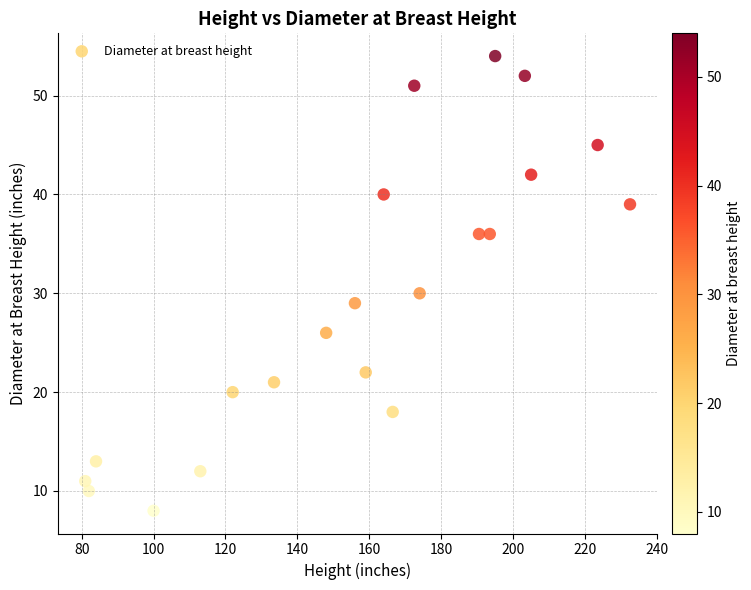

What Y value in the scatter plot is closest to 31?

30